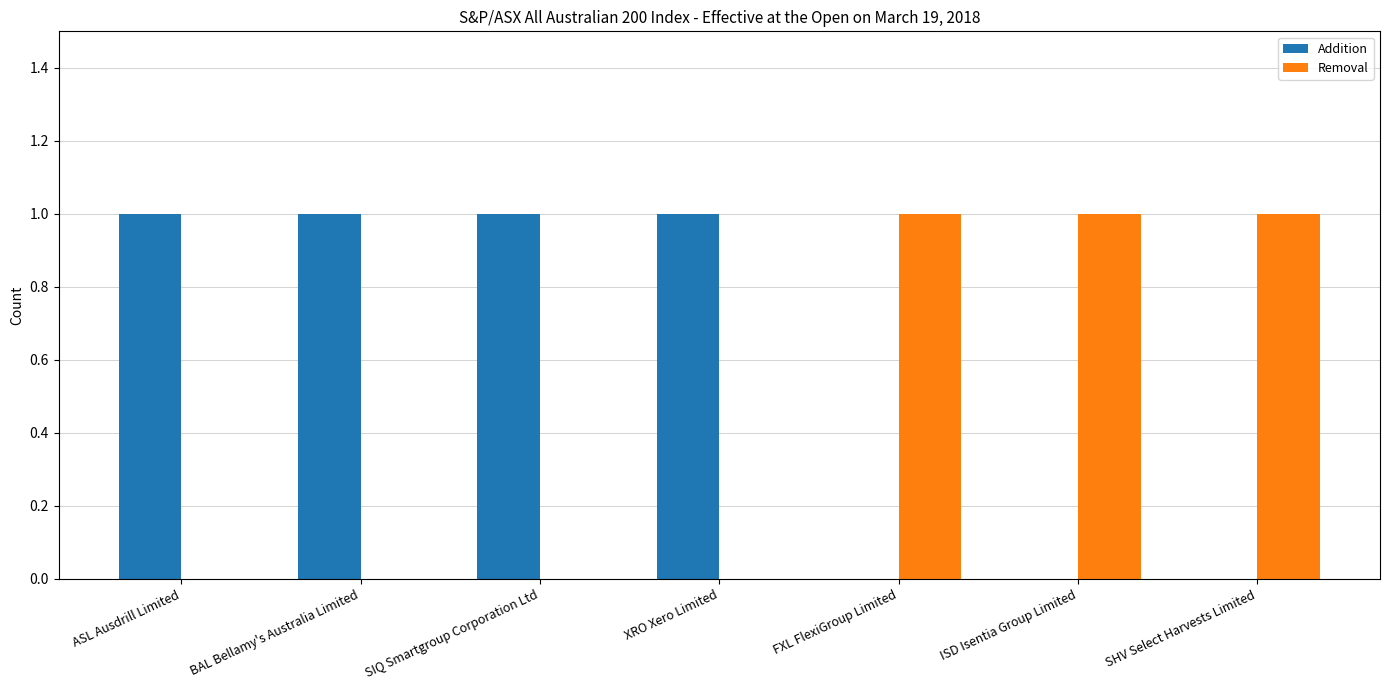

True or false: Addition has a value of 2 at XRO Xero Limited.

False